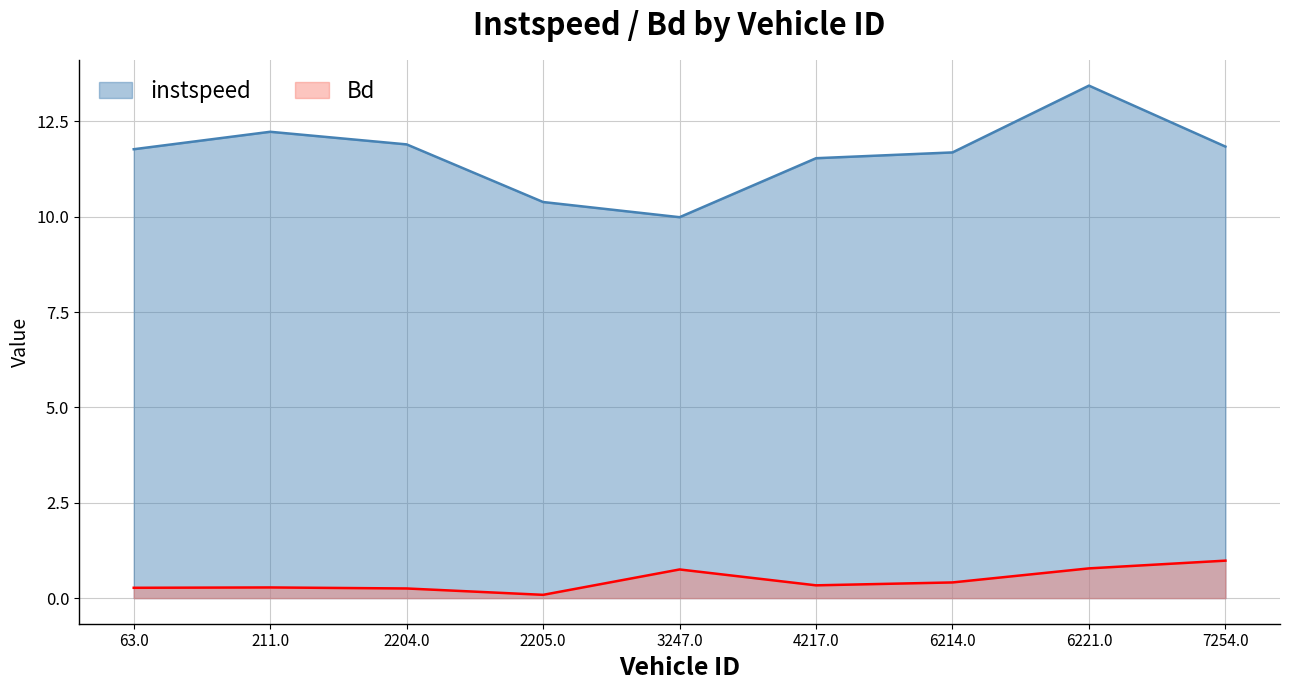

At how many categories does at least one series exceed 6?

9